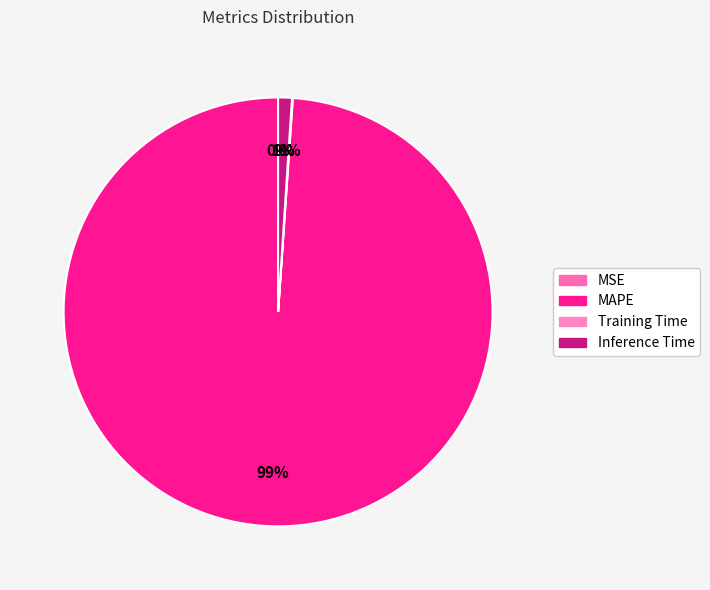

To the nearest percent, what is the difference between the largest and smallest slice percentages?

99%